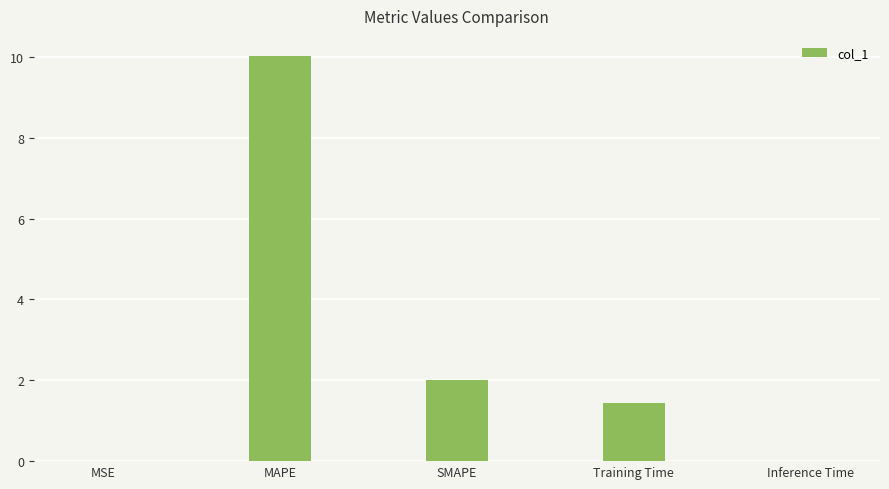

Is it true that the value at SMAPE is 2.0?

True